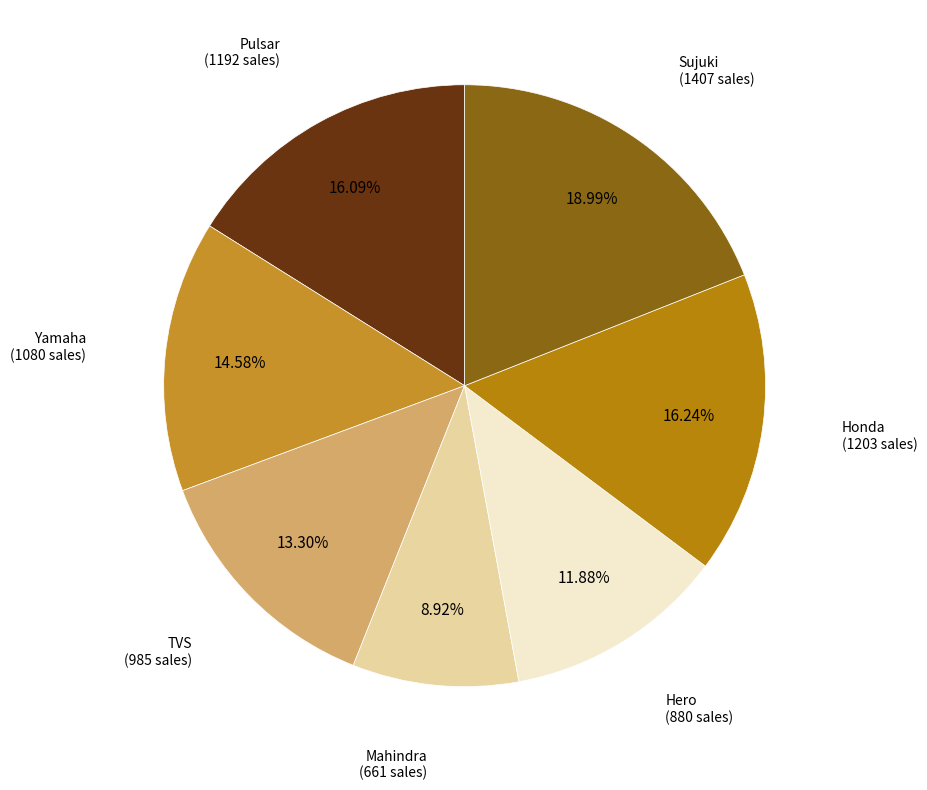

Which category has the smallest portion of the pie?

Mahindra